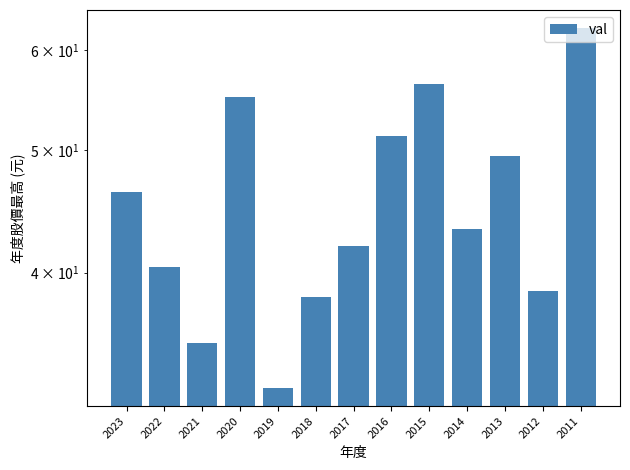

Which has a higher value, 2014 or 2022?

2014